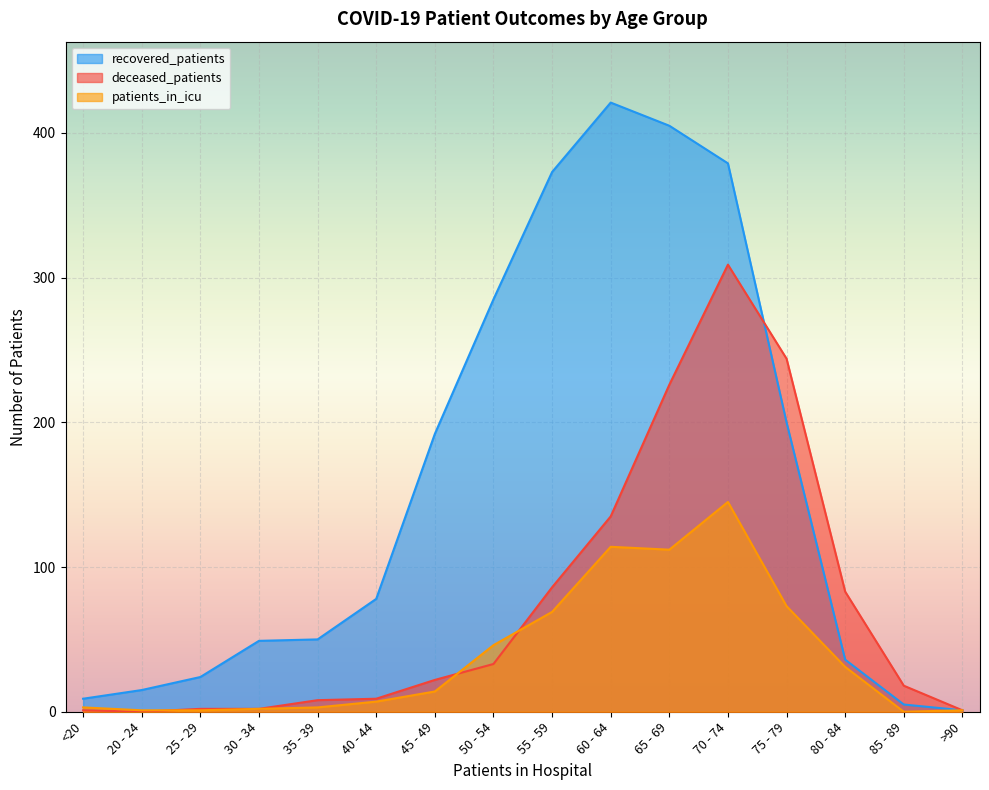

What is the maximum value for recovered_patients?

421